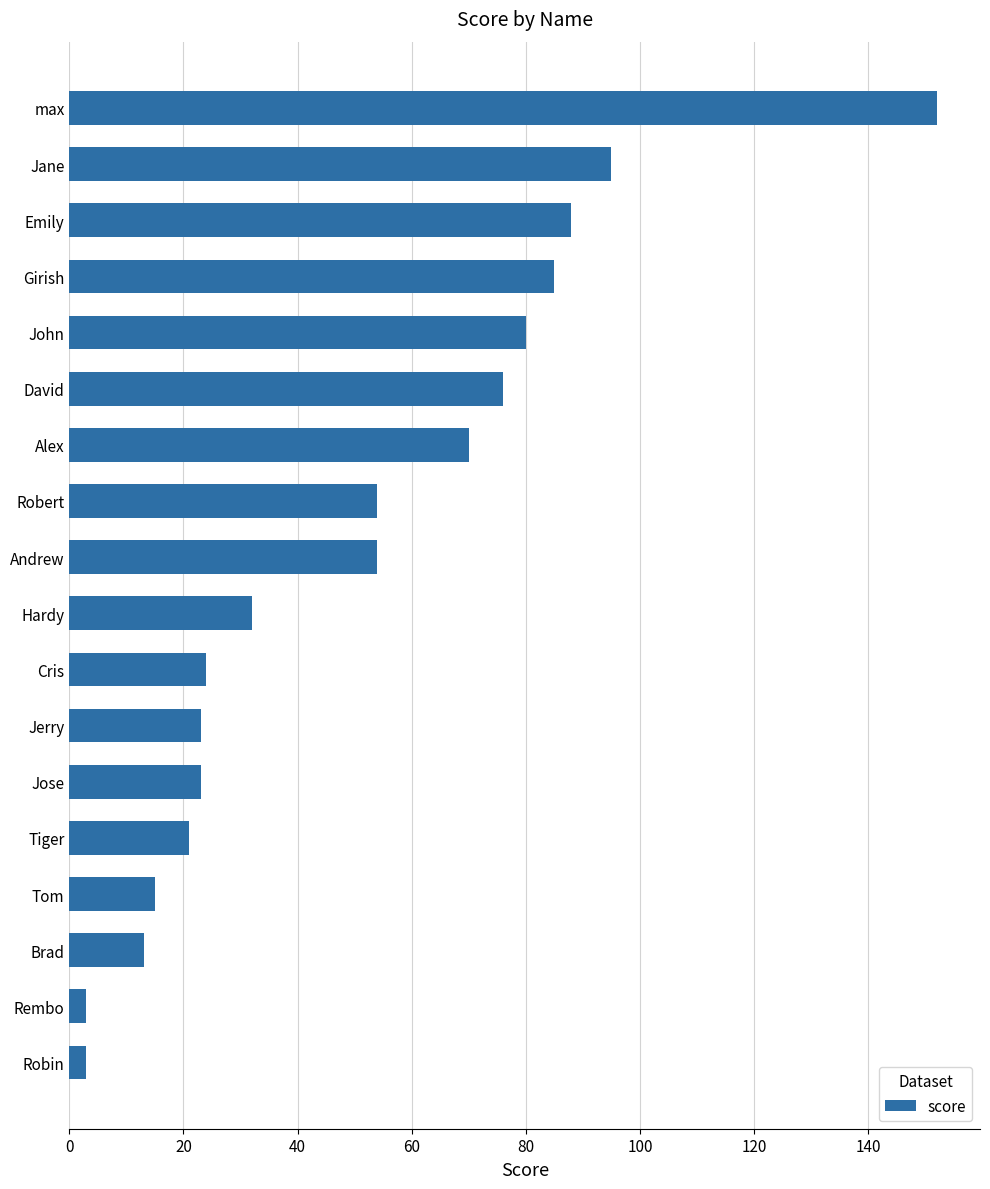

What is the difference between the maximum and minimum values?

149